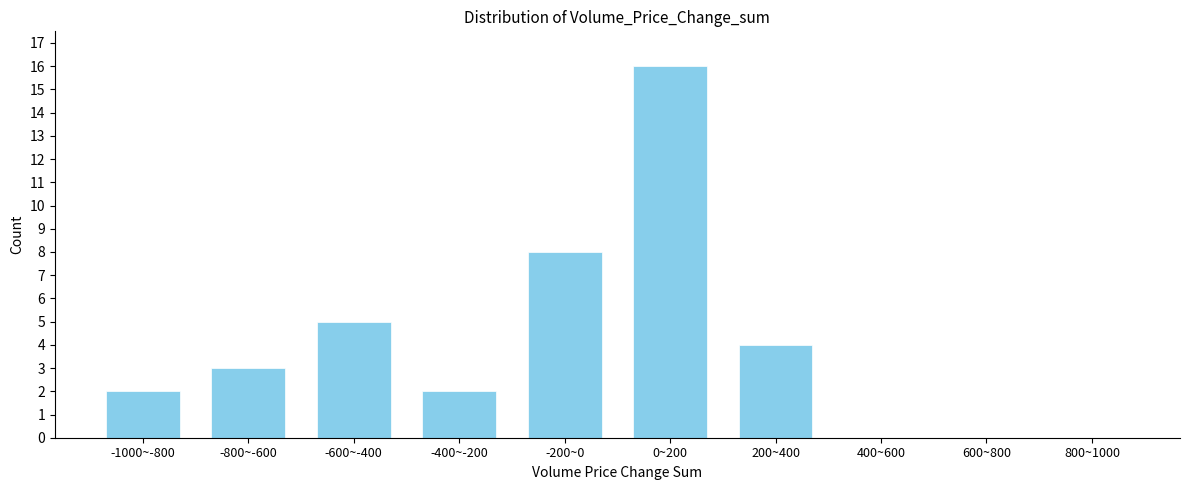

Reading left to right, what are all the values shown in this chart?

-1000~-800=2	-800~-600=3	-600~-400=5	-400~-200=2	-200~0=8	0~200=16	200~400=4	400~600=0	600~800=0	800~1000=0